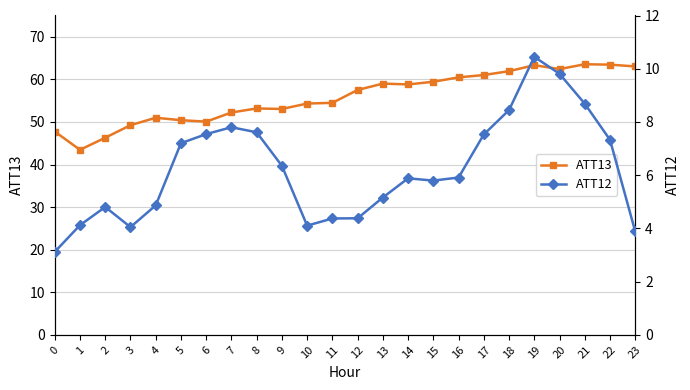

Count the number of data series in this chart.

2